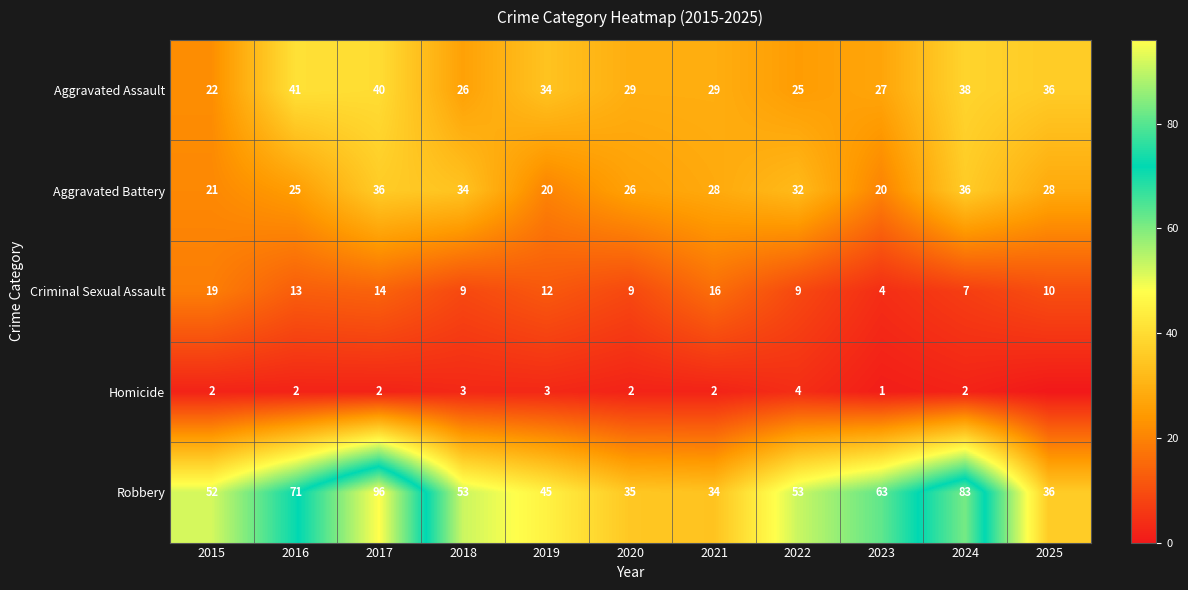

Between 2015 and 2023, which series saw the biggest shift?

Criminal Sexual Assault